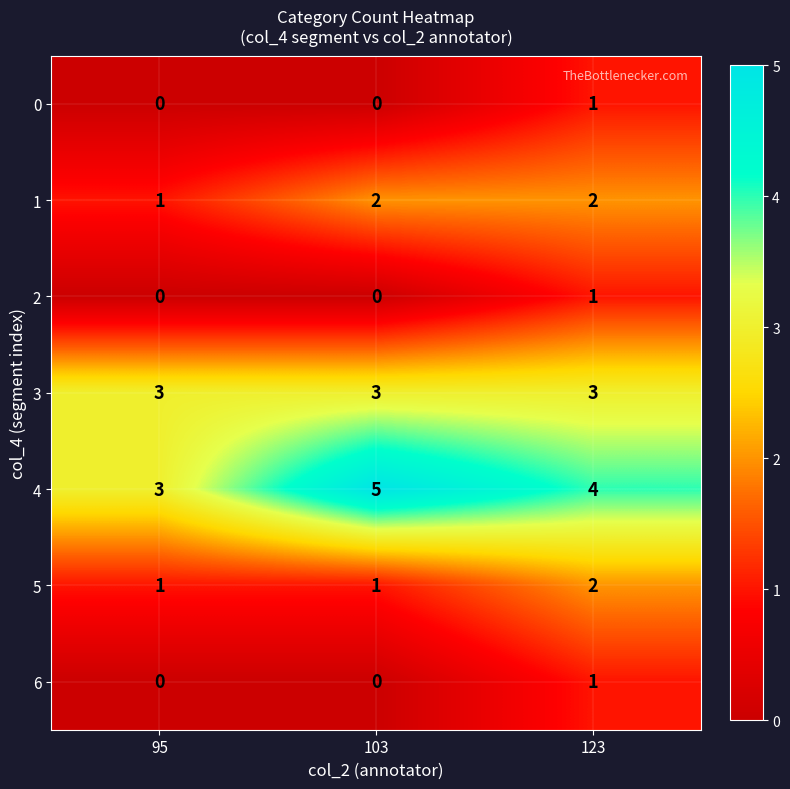

At how many categories does at least one series exceed 0?

3